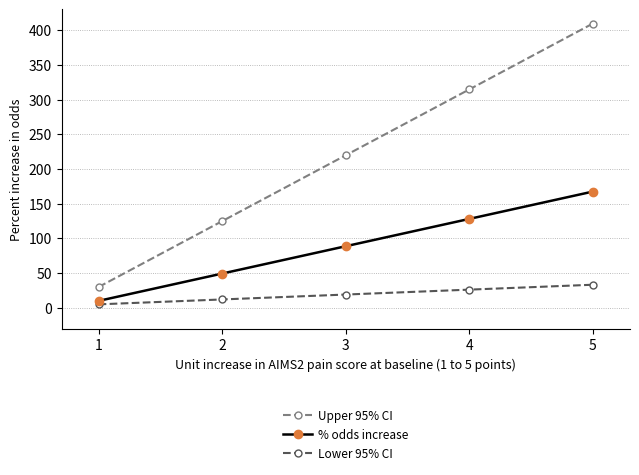

What is the difference between the highest and lowest values at 2?

112.9